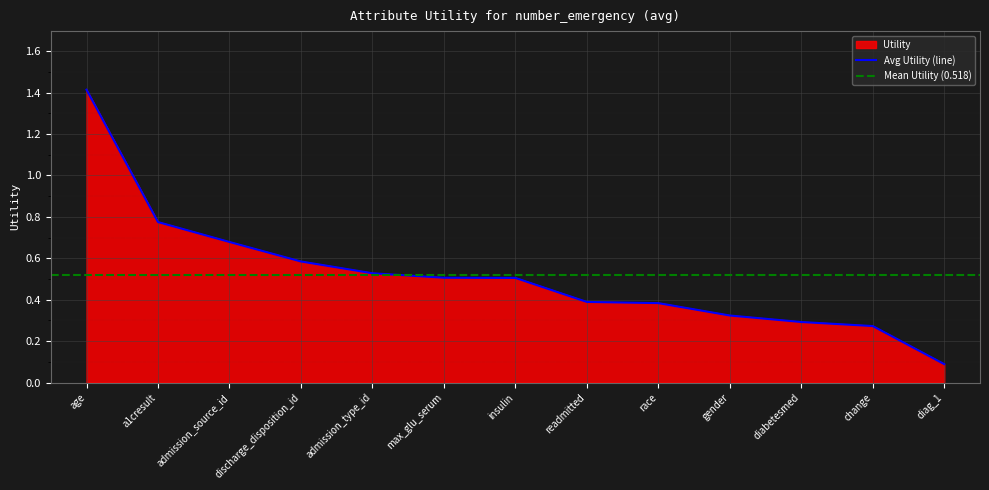

Rank the categories by value from highest to lowest.

age, a1cresult, admission_source_id, discharge_disposition_id, admission_type_id, max_glu_serum, insulin, readmitted, race, gender, diabetesmed, change, diag_1